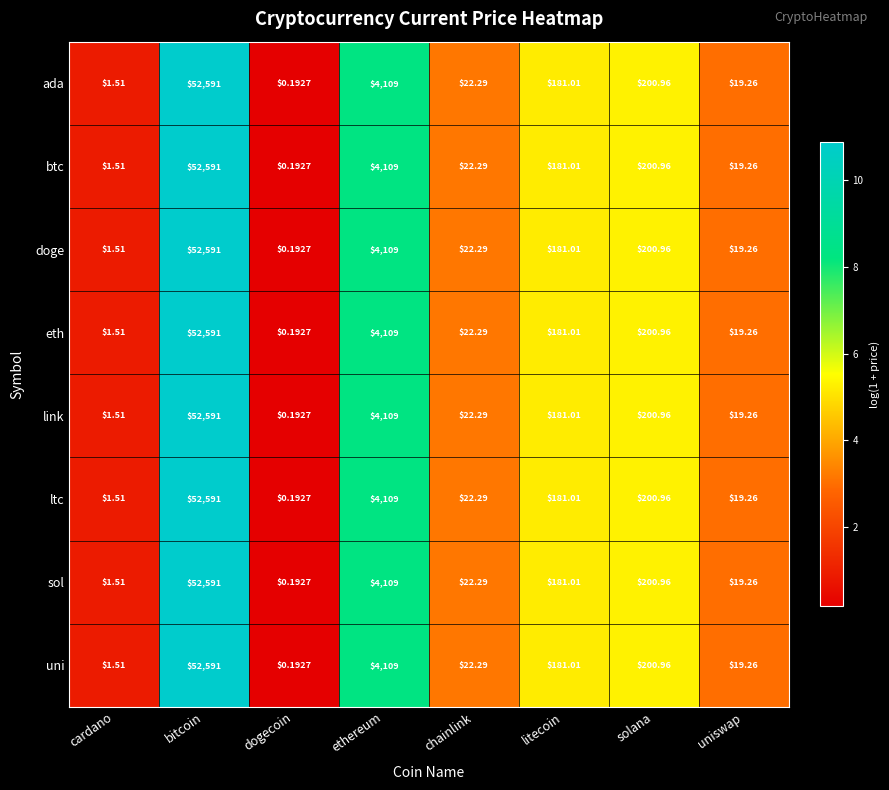

Rank the categories by doge value from lowest to highest.

dogecoin, cardano, uniswap, chainlink, litecoin, solana, ethereum, bitcoin